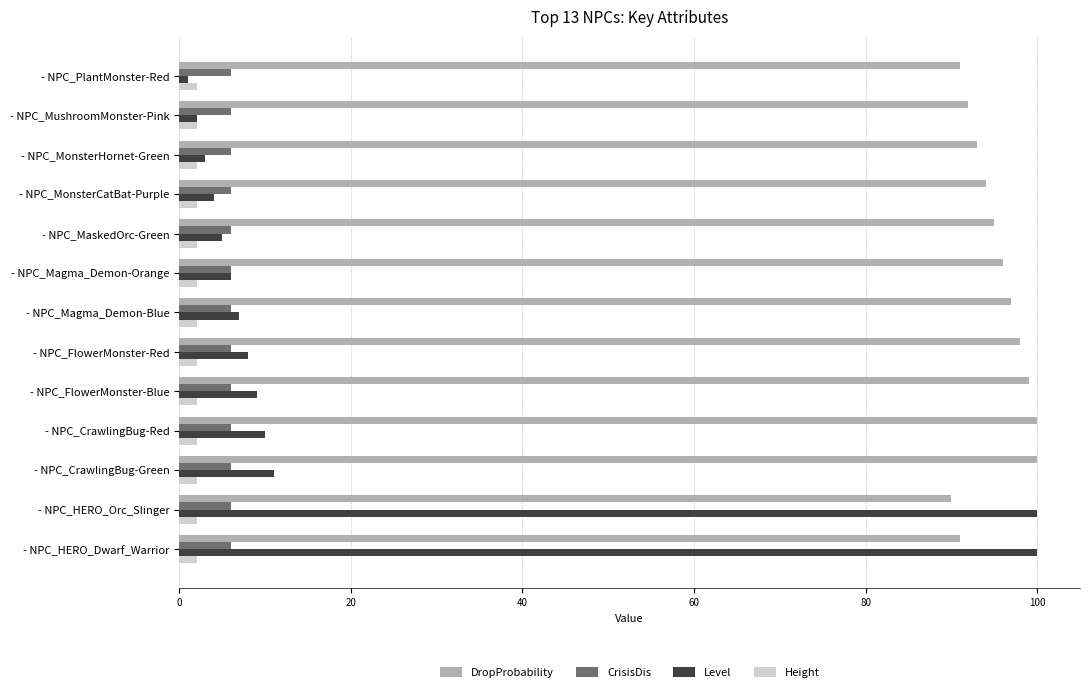

Which series has the widest spread of values?

Level